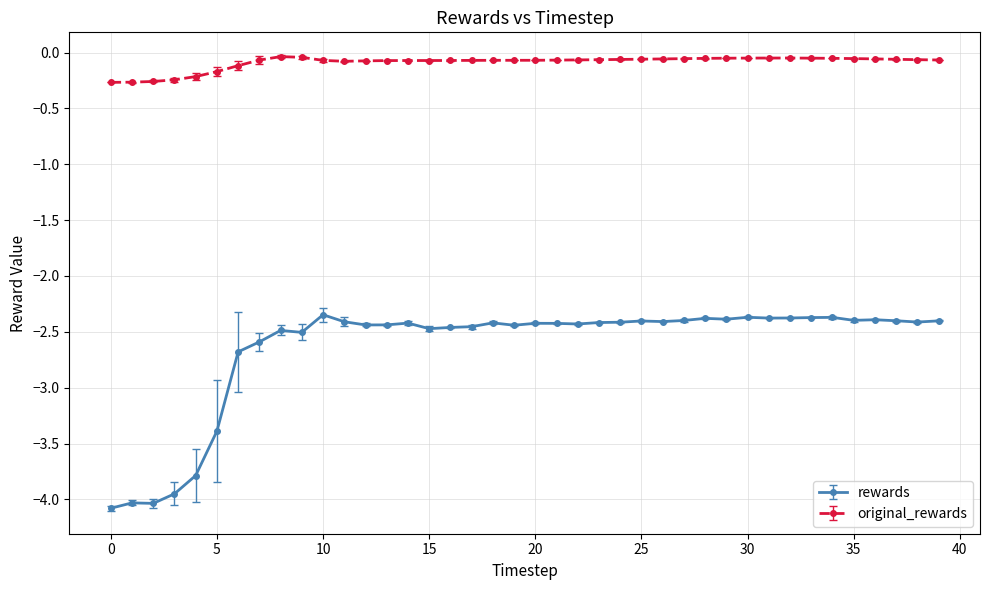

Which series has the largest total across all categories?

original_rewards